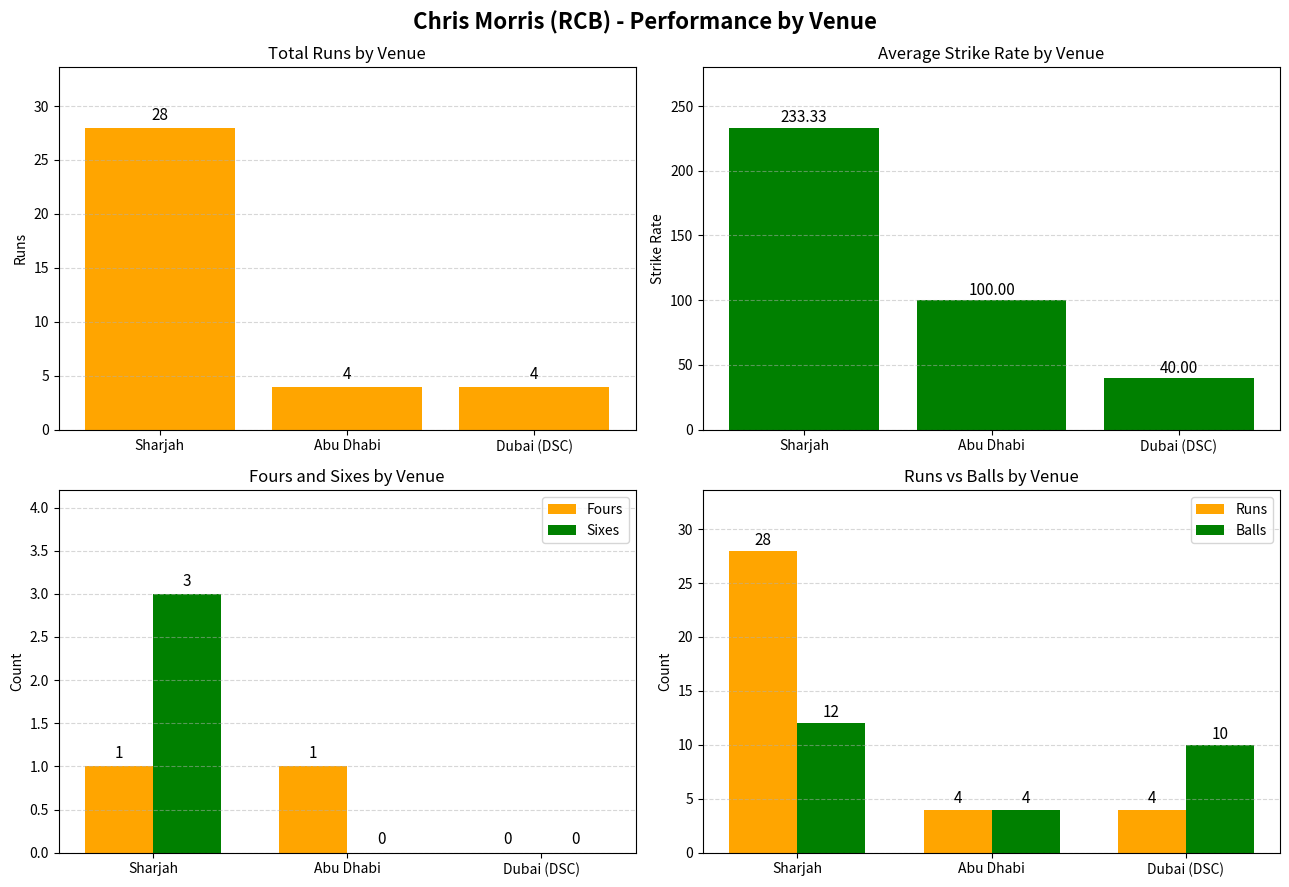

Where is Fours nearest to the value 0?

Dubai (DSC)